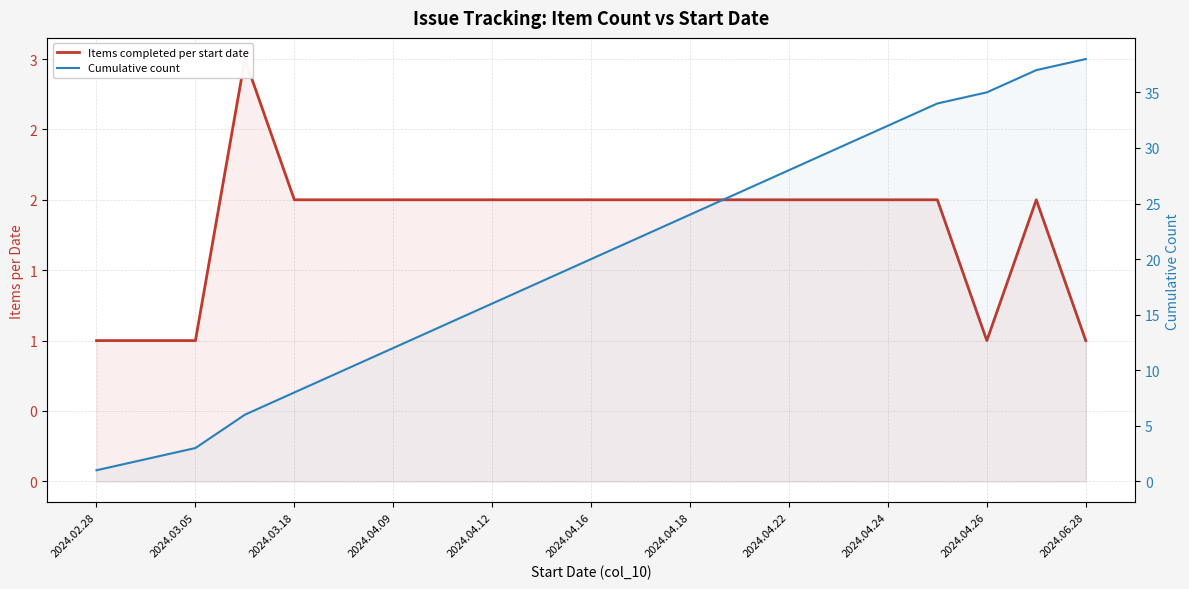

How many lines are shown in the chart?

2